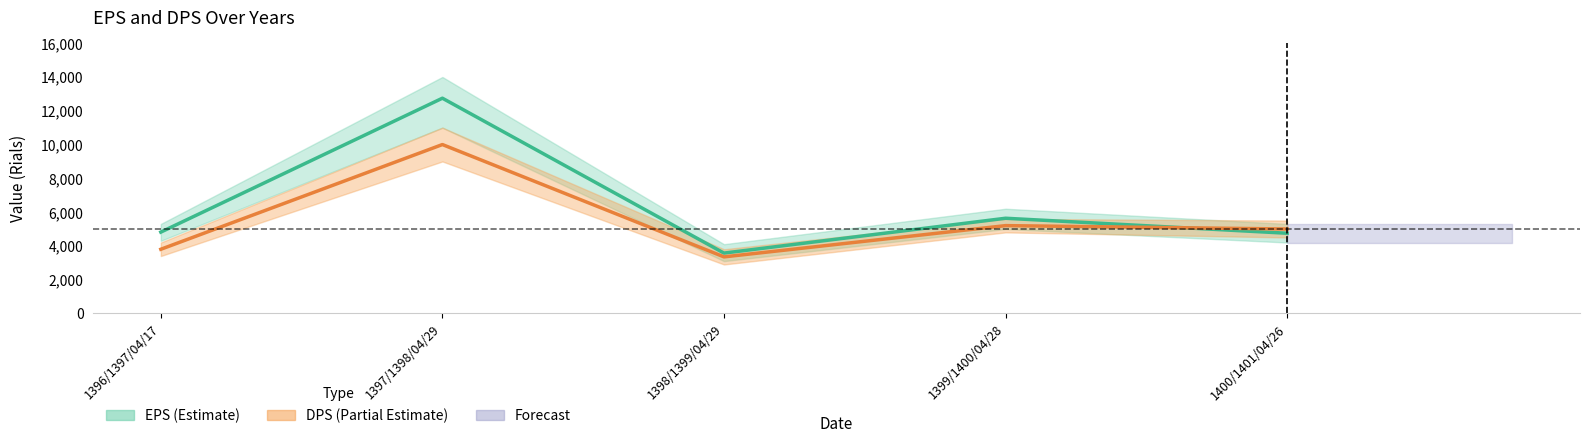

Where do EPS and DPS first cross each other?

1399/1400/04/28 and 1400/1401/04/26